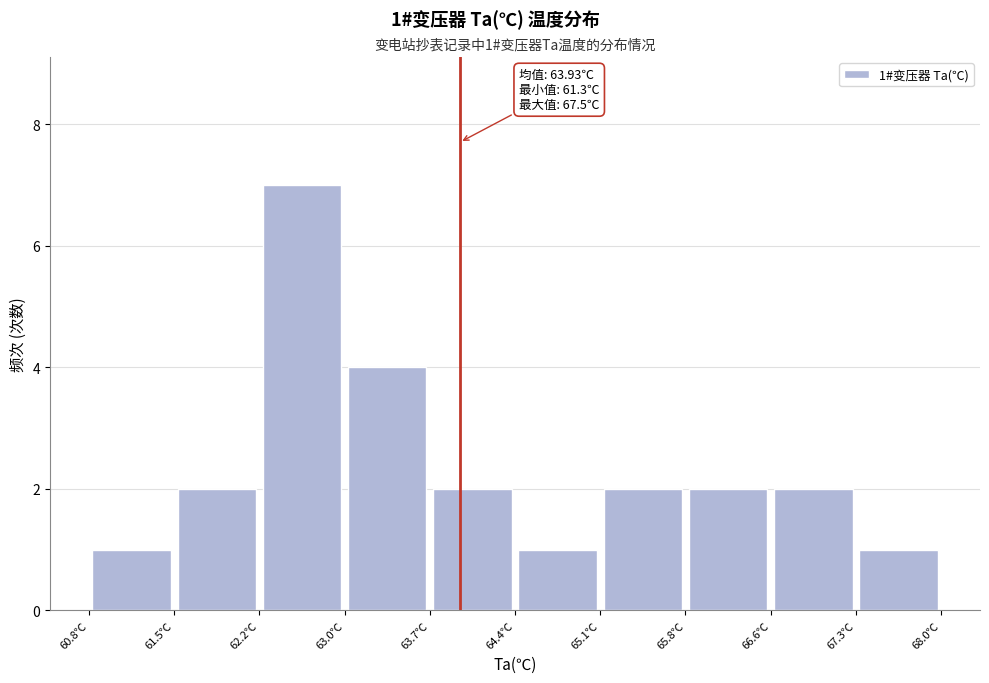

Over which range of the x-axis is the bar tallest?

62.24 to 62.96